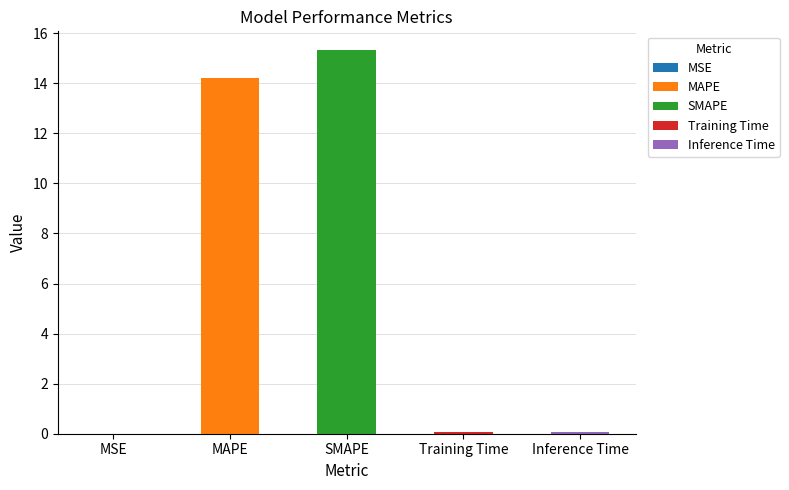

What is the sum of all values?

29.7